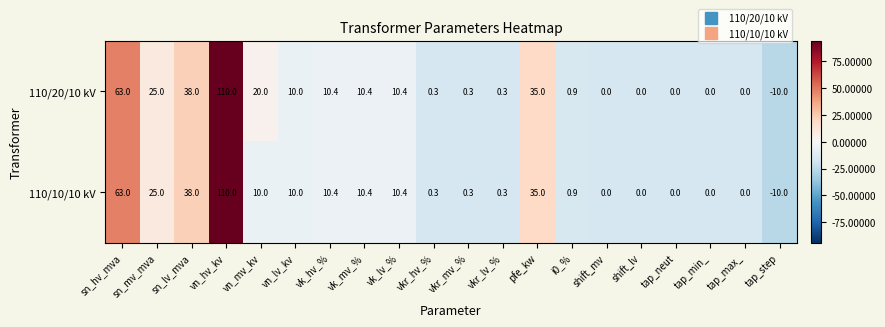

What is the difference between the maximum and minimum values in the 110/20/10 kV series?

120.0